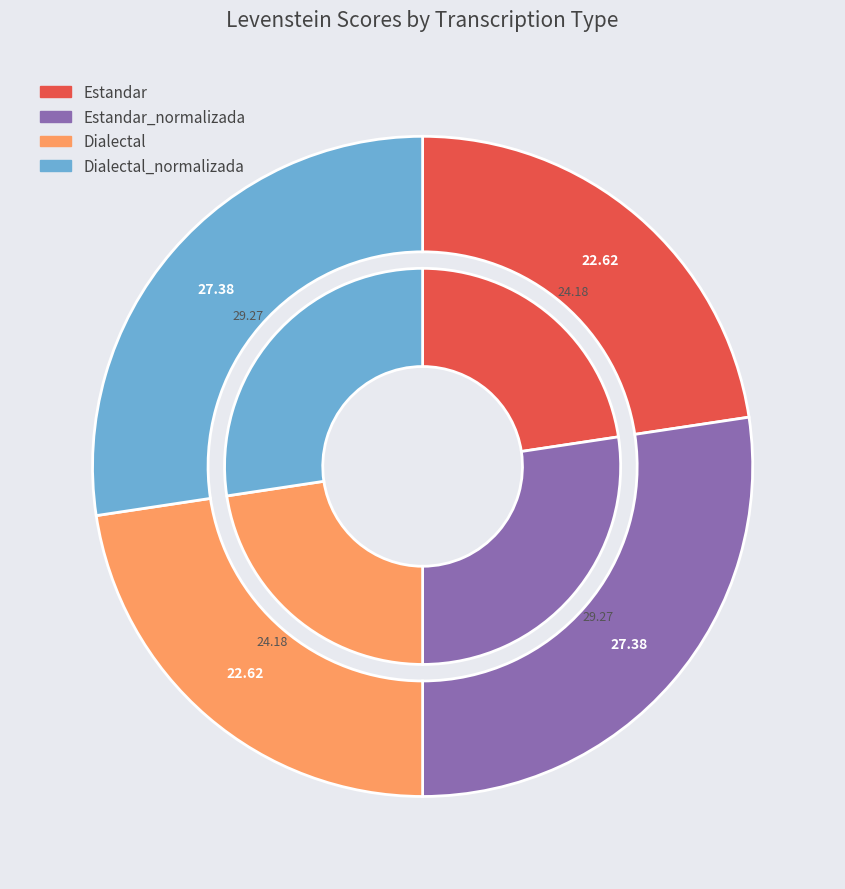

How many slices are in this pie chart?

4